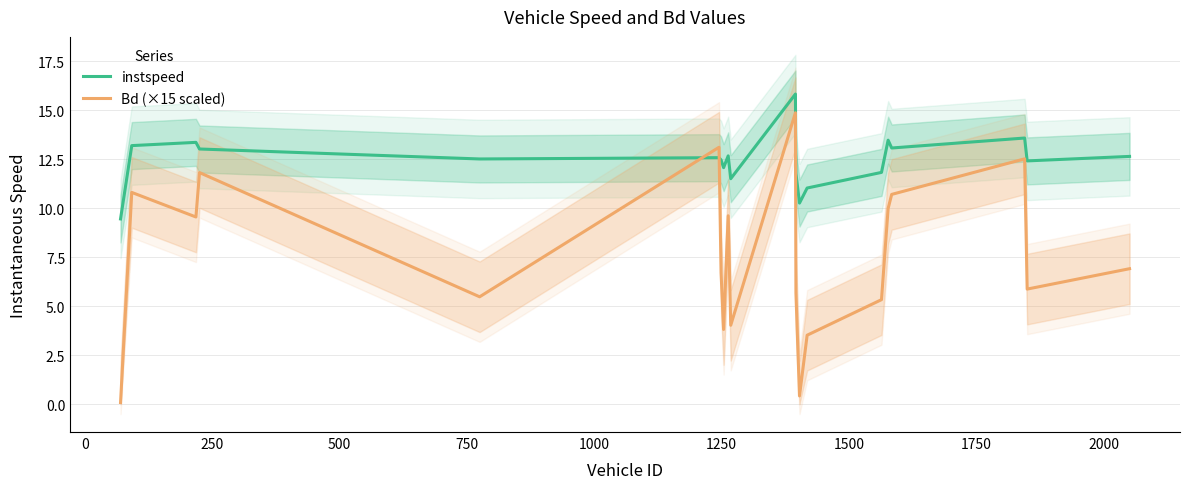

Reading left to right, what are all the values shown in this chart?

instspeed: 9.5	13.2	13.4	13.0	12.5	12.6	12.5	12.1	12.7	11.5	15.8	11.8	10.3	11.0	11.8	13.5	13.1	13.6	12.4	12.6
Bd (×15 scaled): 0.1	10.8	9.6	11.8	5.5	13.1	6.7	3.8	9.6	4.0	14.9	5.7	0.4	3.5	5.3	10.0	10.7	12.5	5.9	6.9